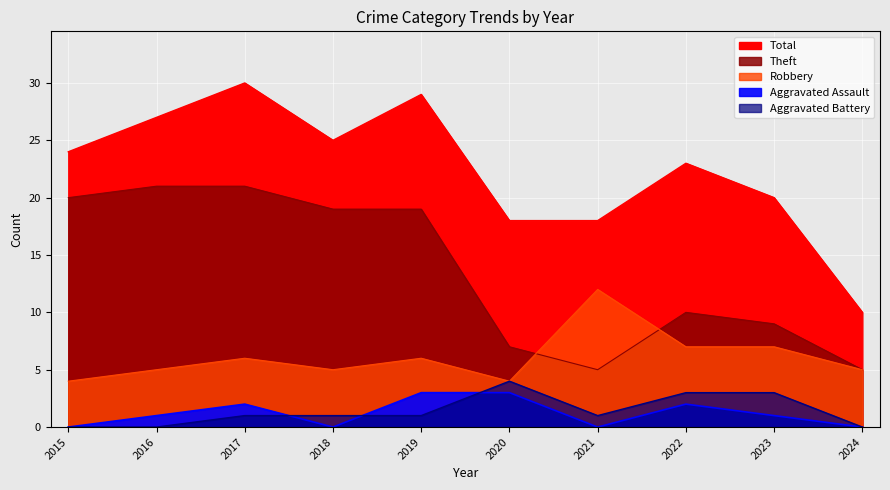

The Aggravated Battery series shows 1 at 2018. True or false?

False